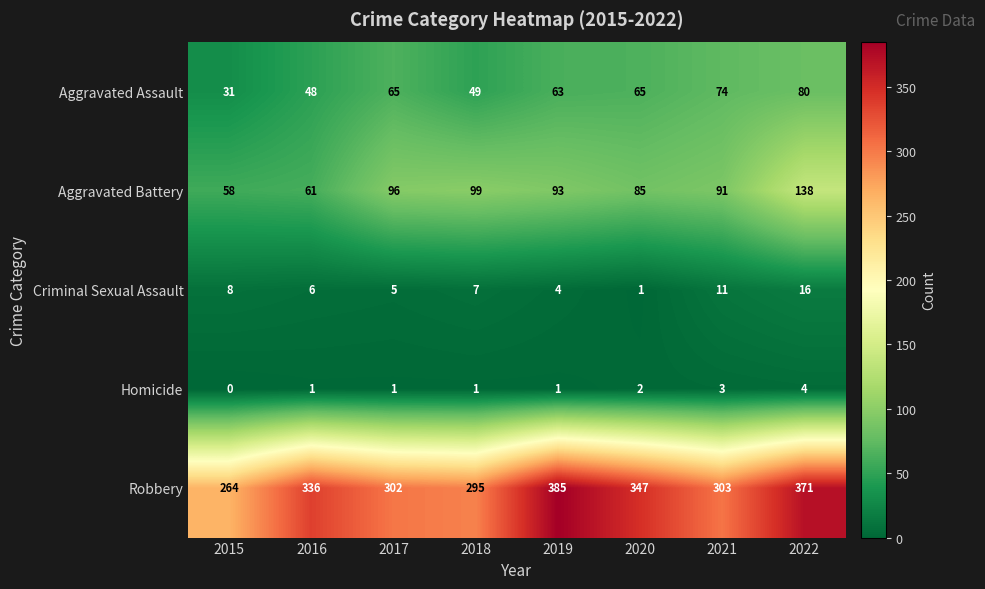

What is the average value of the Criminal Sexual Assault series?

7